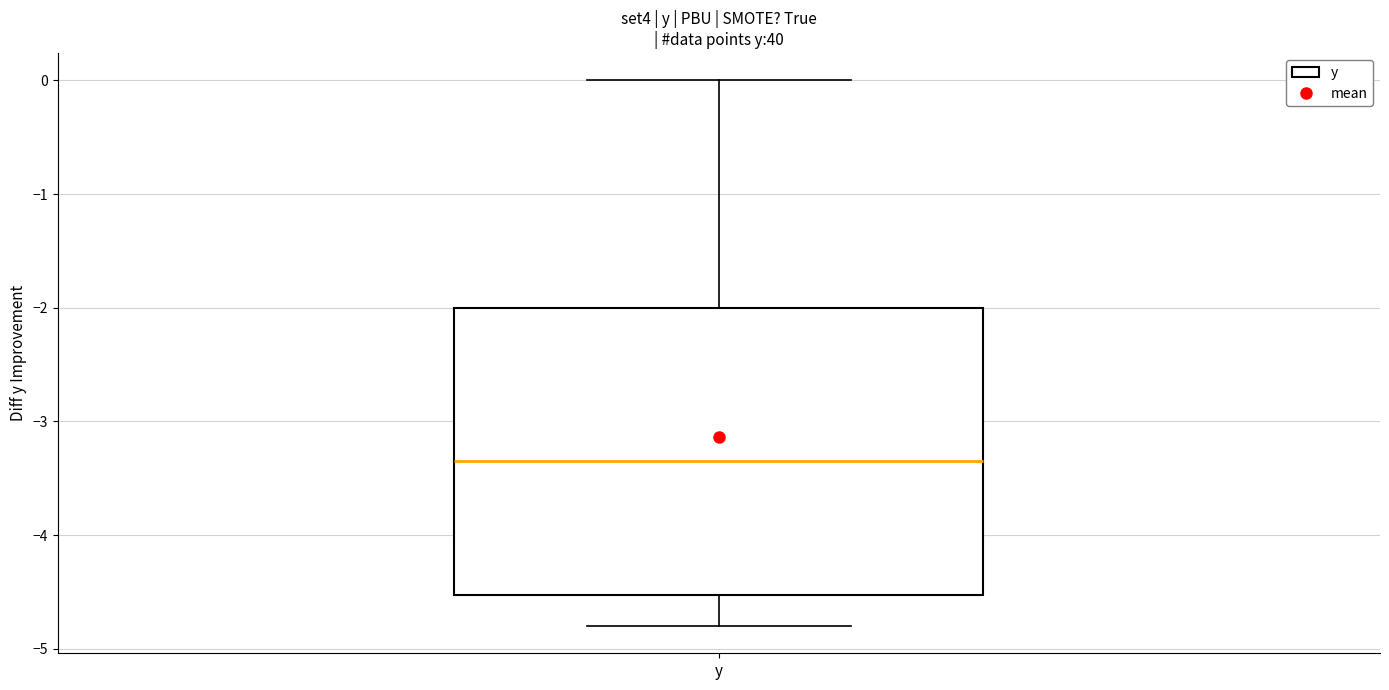

Transcribe this box plot: give where the median line is, the range the box spans, and where the two whiskers end, as read against the y-axis. The values are not printed on the chart, so give them approximately, as read against the axis.

median -3.3, box -4.5 to -2.0, whiskers -4.8 to 0.0